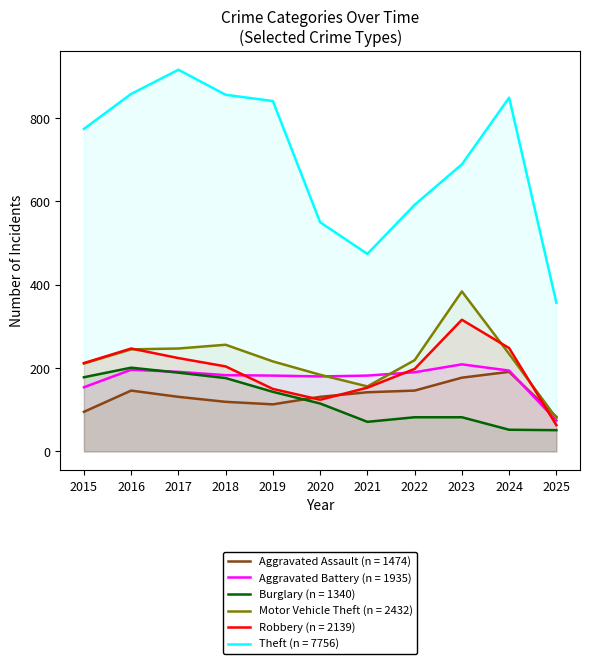

Which series changed the most between 2018 and 2020?

Theft (n = 7756)